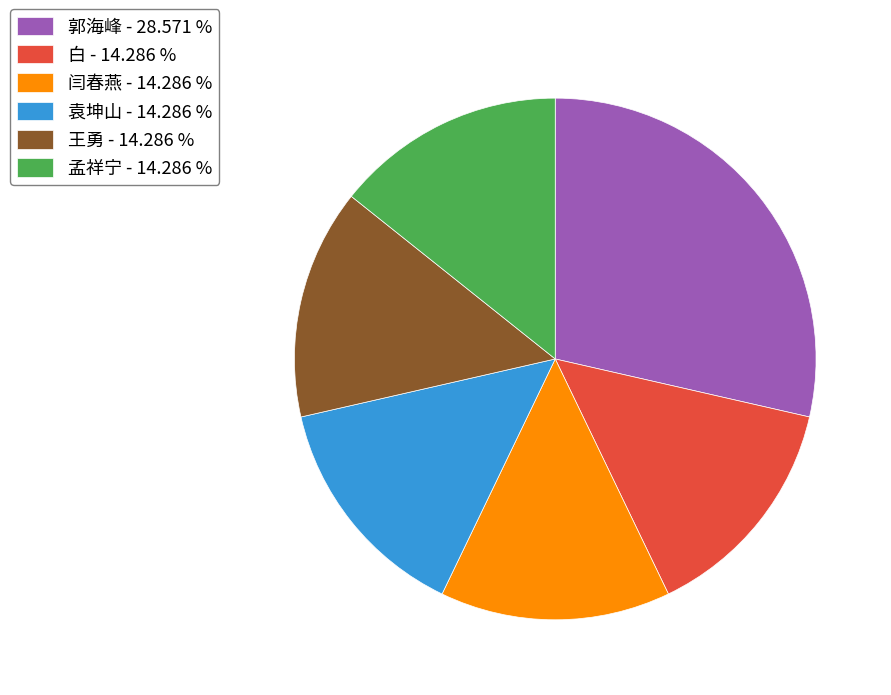

Do 孟祥宁 and 闫春燕 together represent more than half of the pie?

No